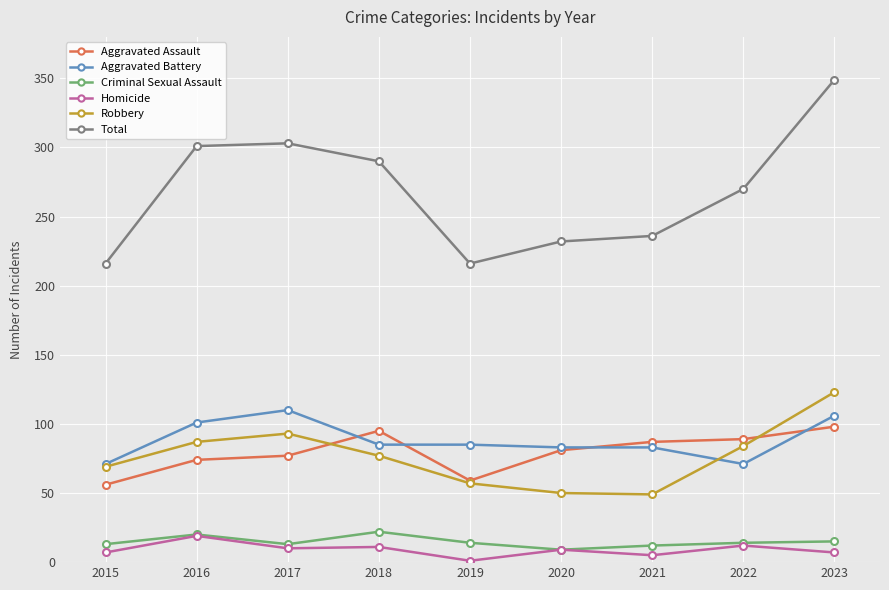

What is the sum of all Homicide values?

81